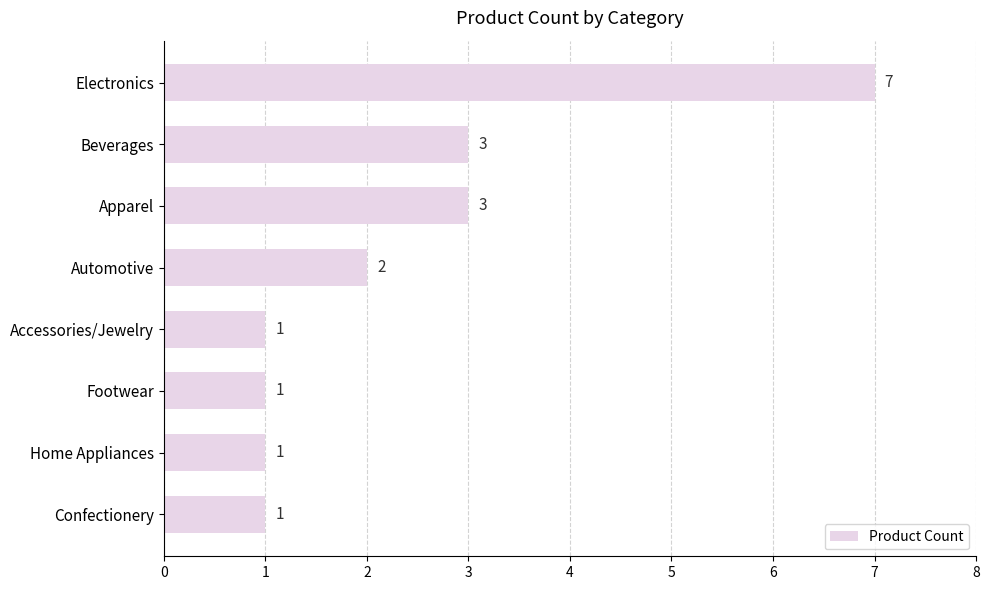

Are the bars grouped side by side (vs. stacked)?

No